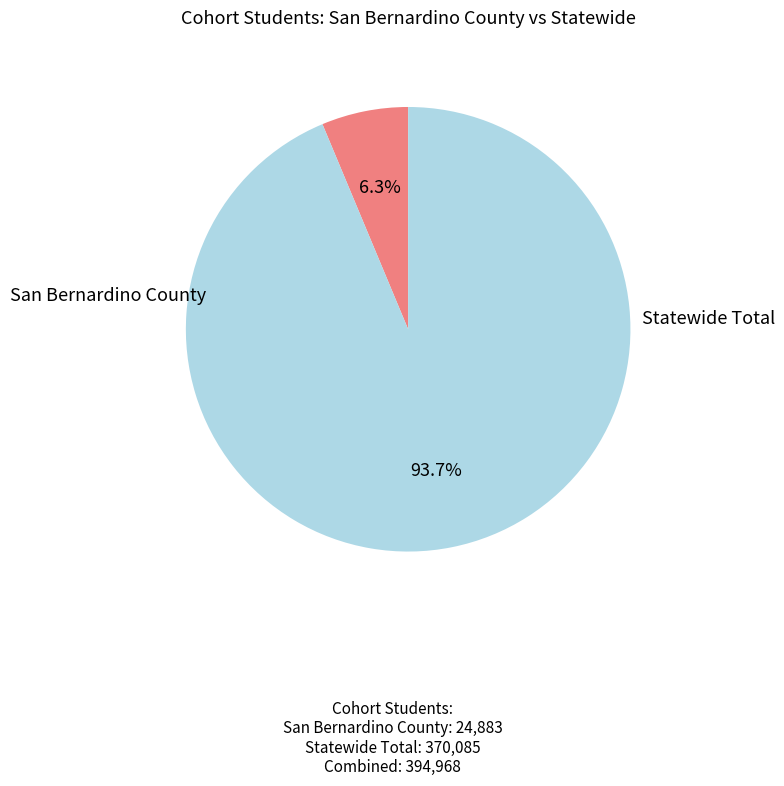

Is there any slice that represents more than half of the pie?

Yes